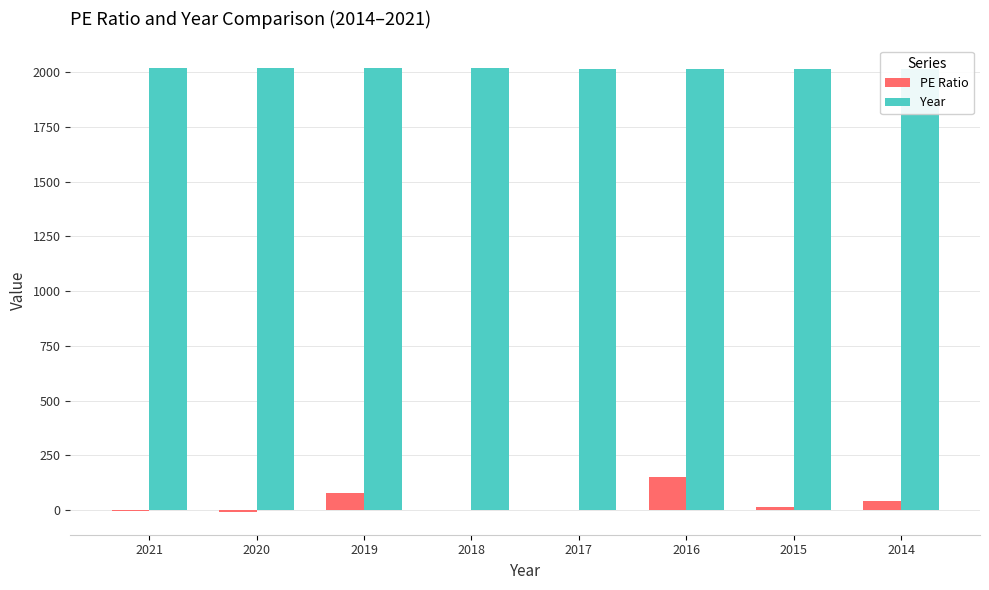

True or false: PE Ratio has a value of -3.3 at 2021.

False